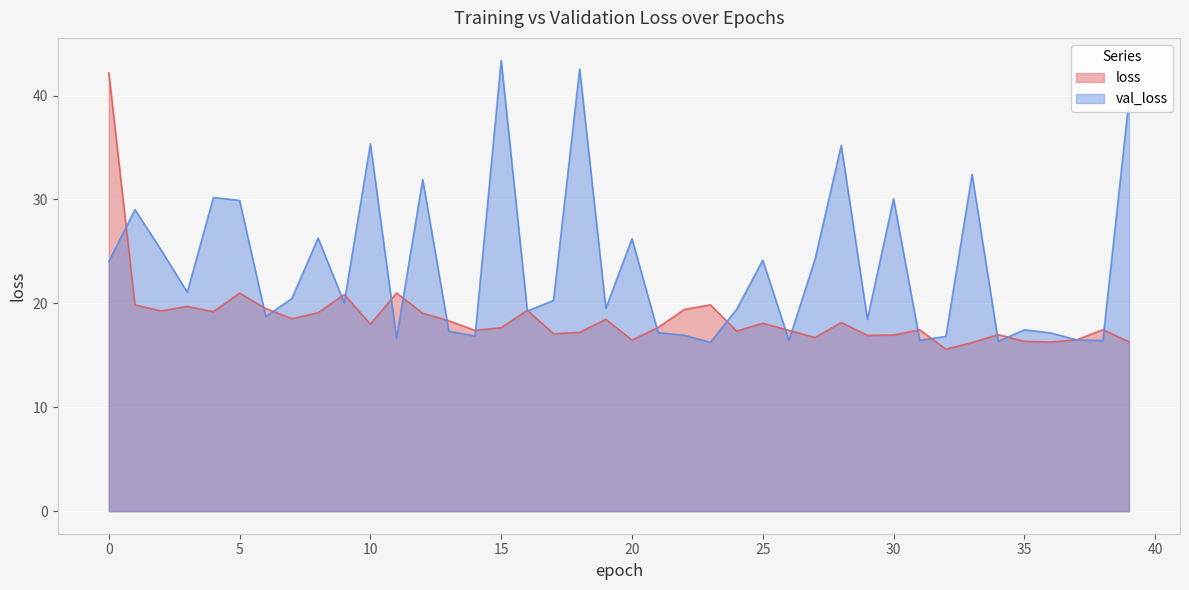

Which series ends up on top after the final intersection of loss and val_loss?

val_loss